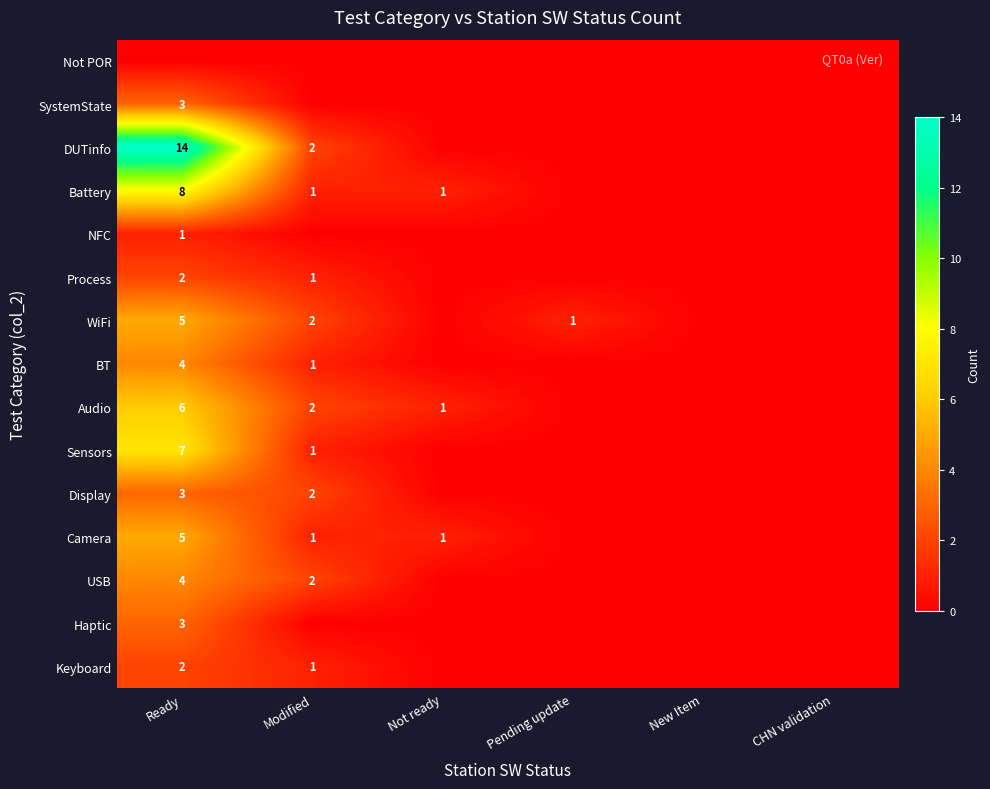

At how many categories does at least one series exceed 6?

1